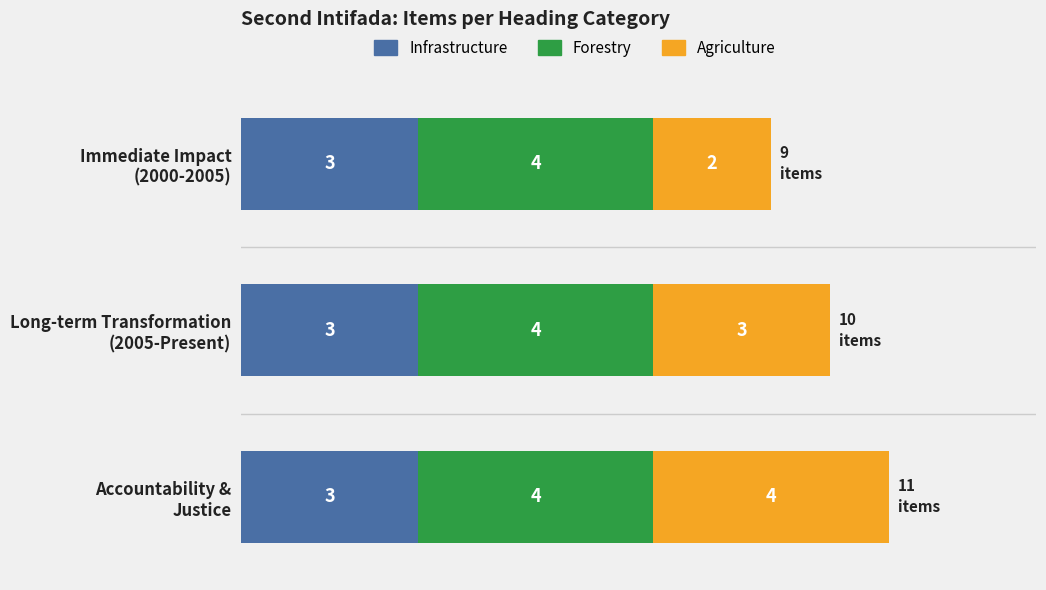

What is the average value of the Infrastructure series?

3